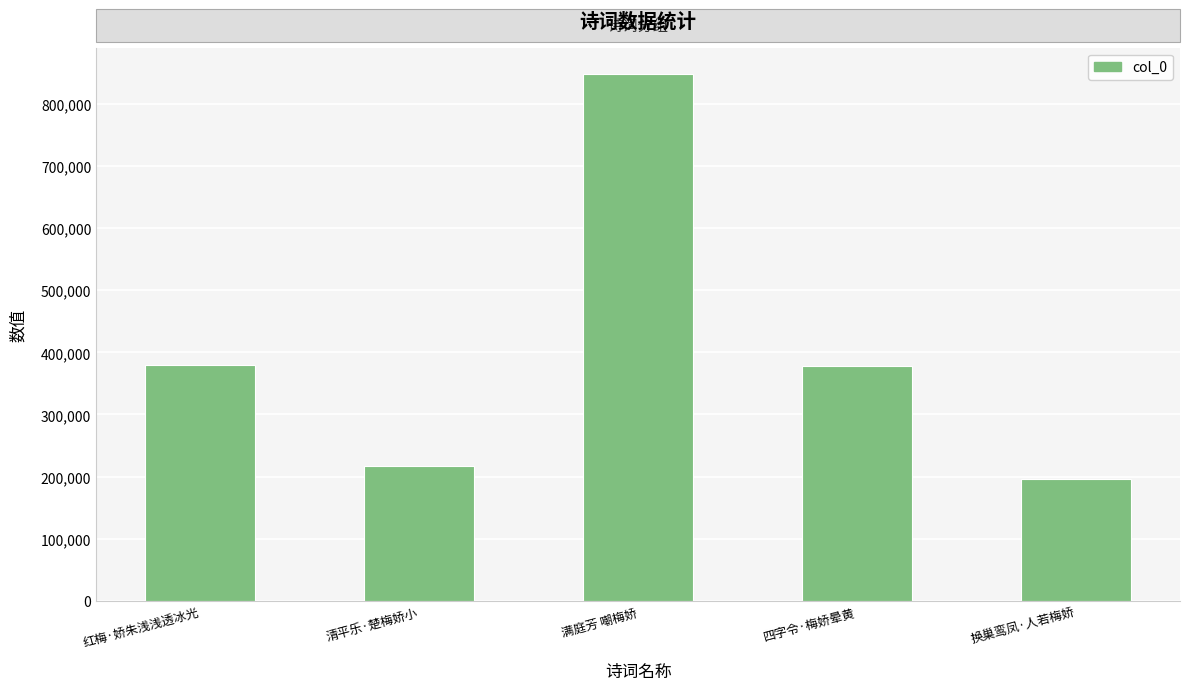

What is the label of the 4th bar from the left?

四字令·梅娇晕黄